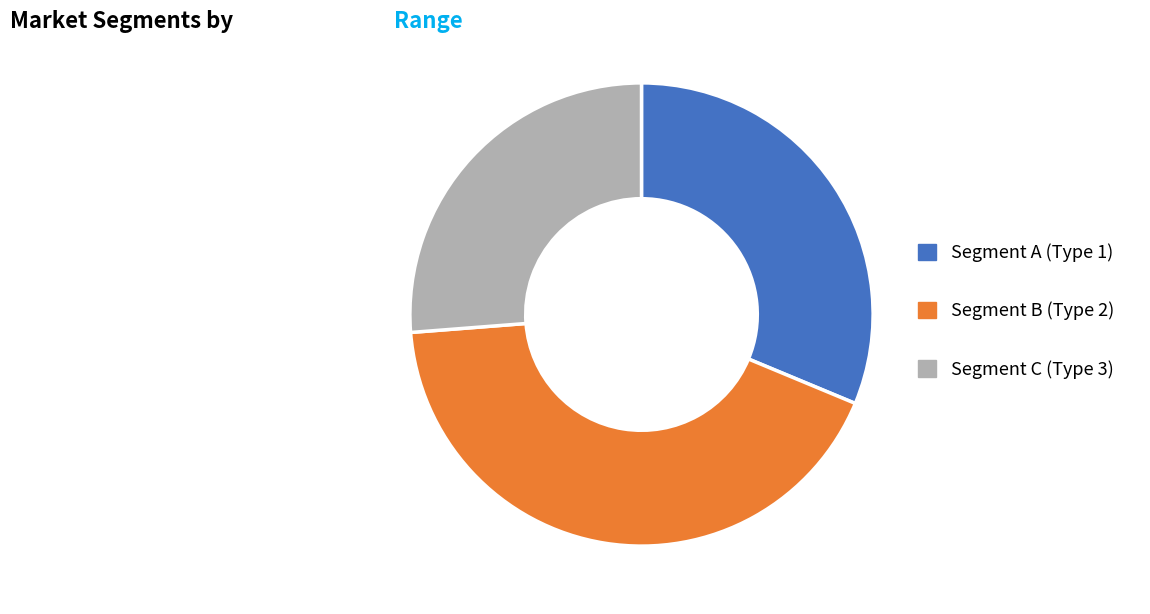

What is the ratio of the value at Segment B (Type 2) to the value at Segment C (Type 3)?

1.6